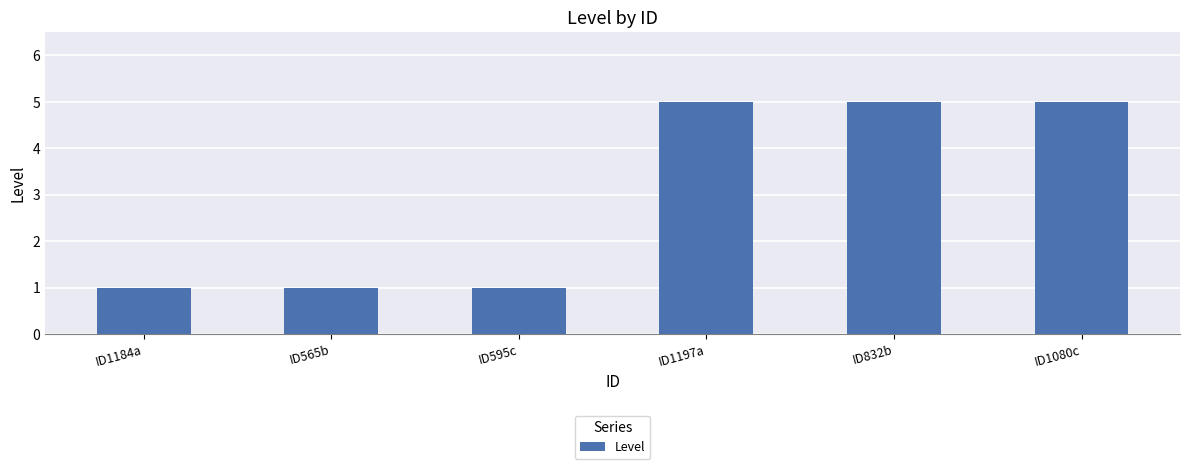

What is the label of the 3rd bar from the left?

ID595c